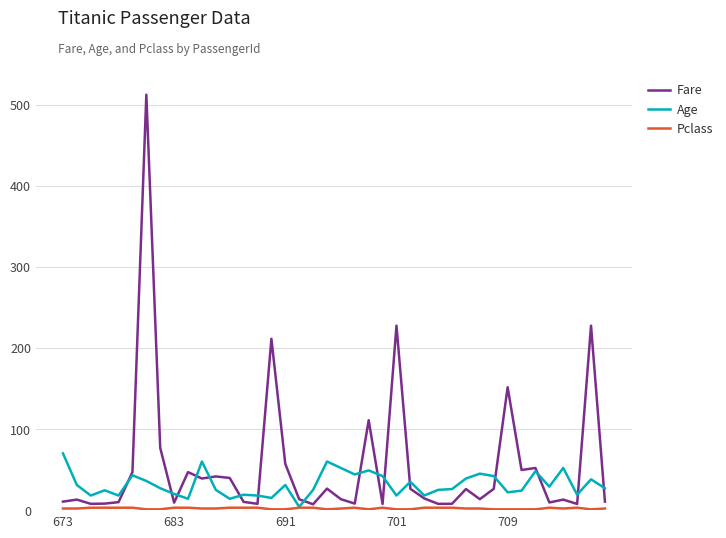

Which series has the widest spread of values?

Fare